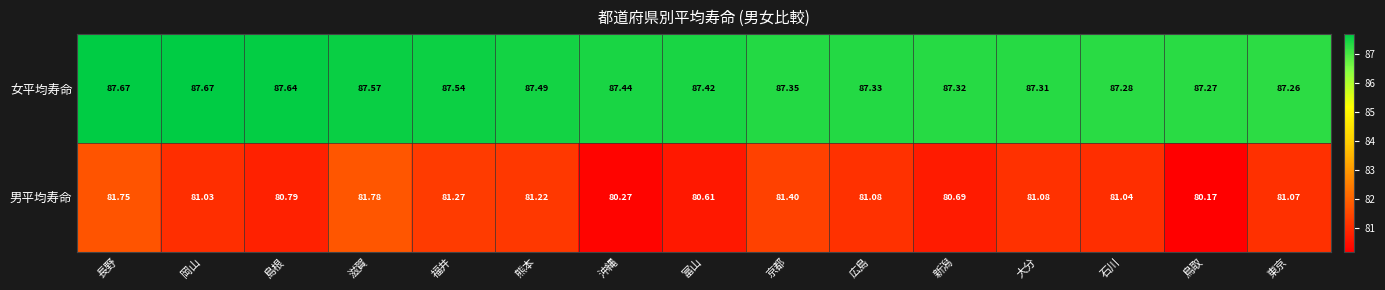

Which series has the largest total across all categories?

女平均寿命